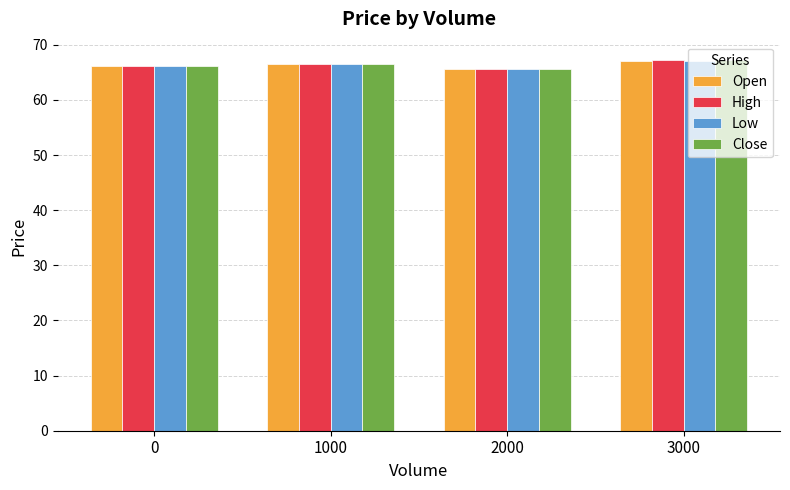

What is the sum of all Close values?

265.4